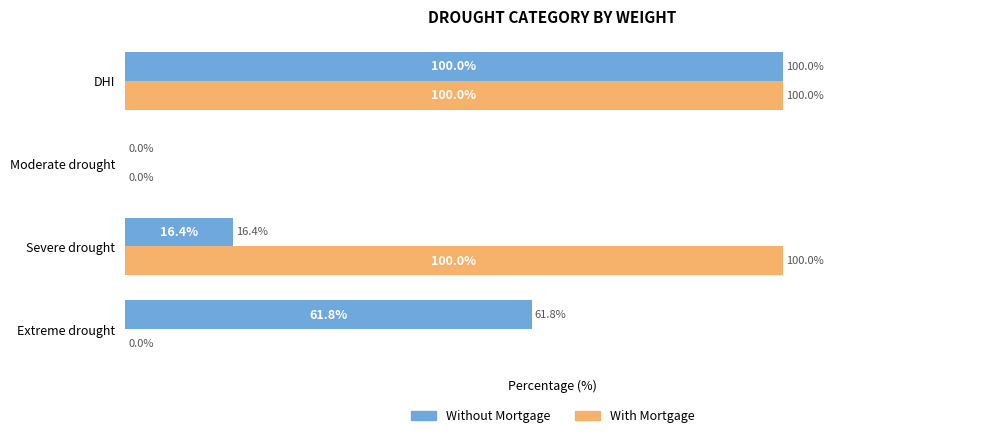

At which category is the sum across all series the highest?

DHI